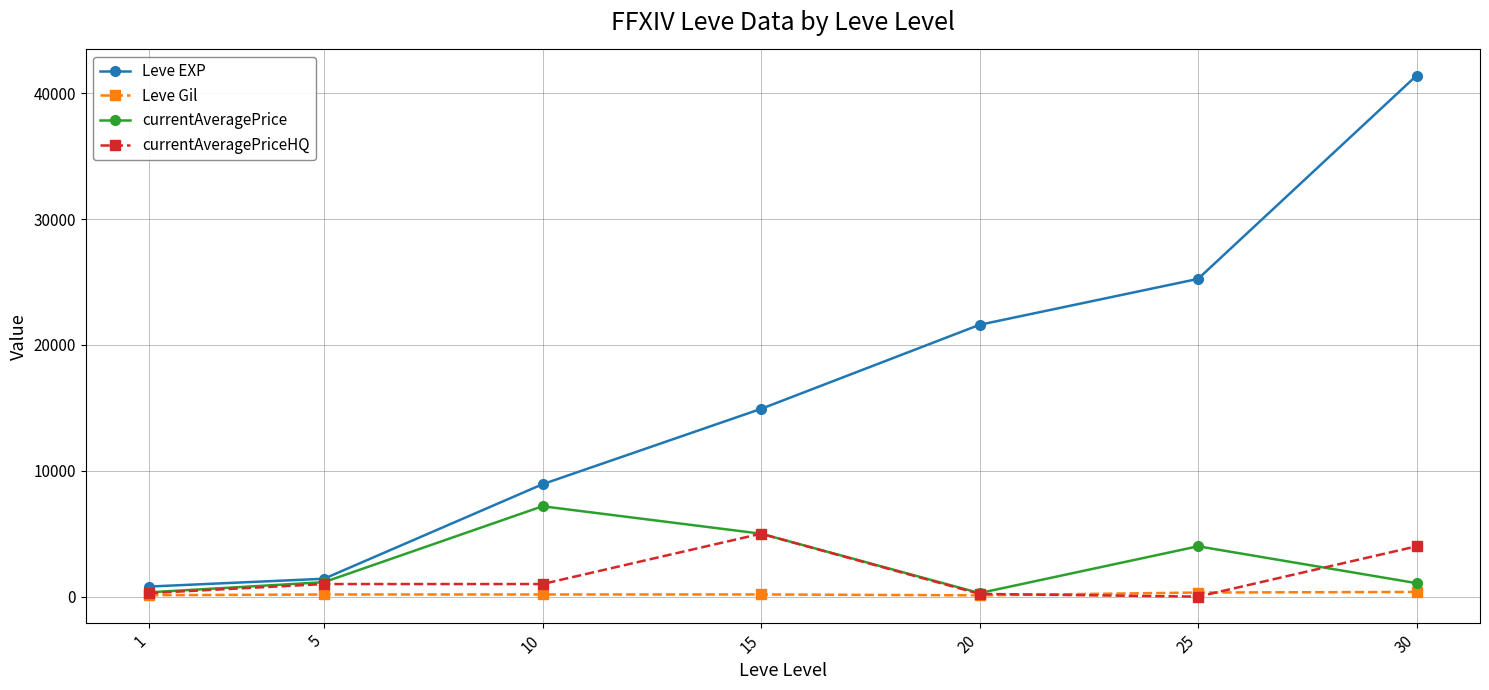

True or false: Leve EXP has more than 2 points higher than both neighbors.

False